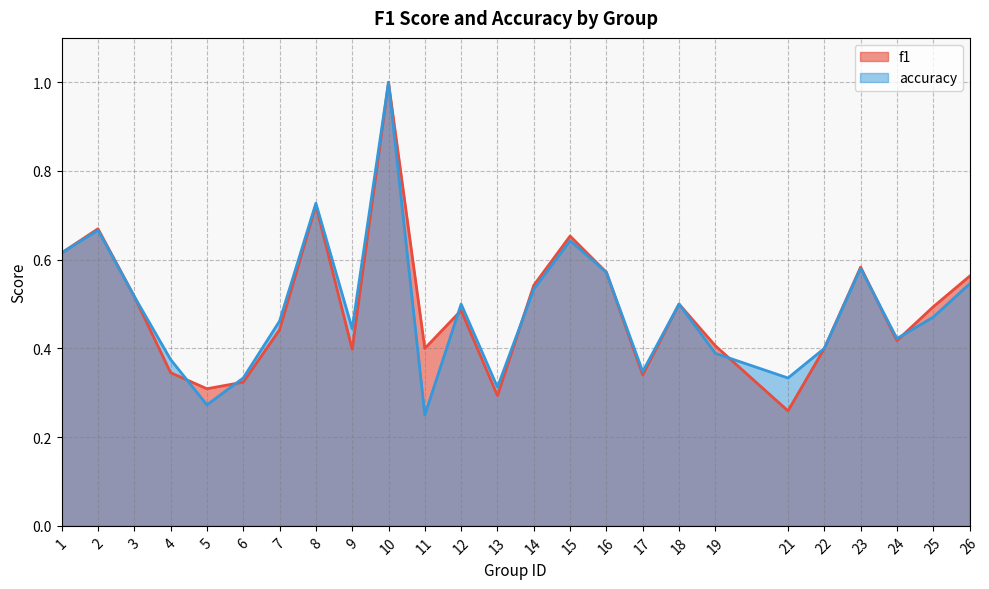

Does the chart display data point markers on the line(s)?

No